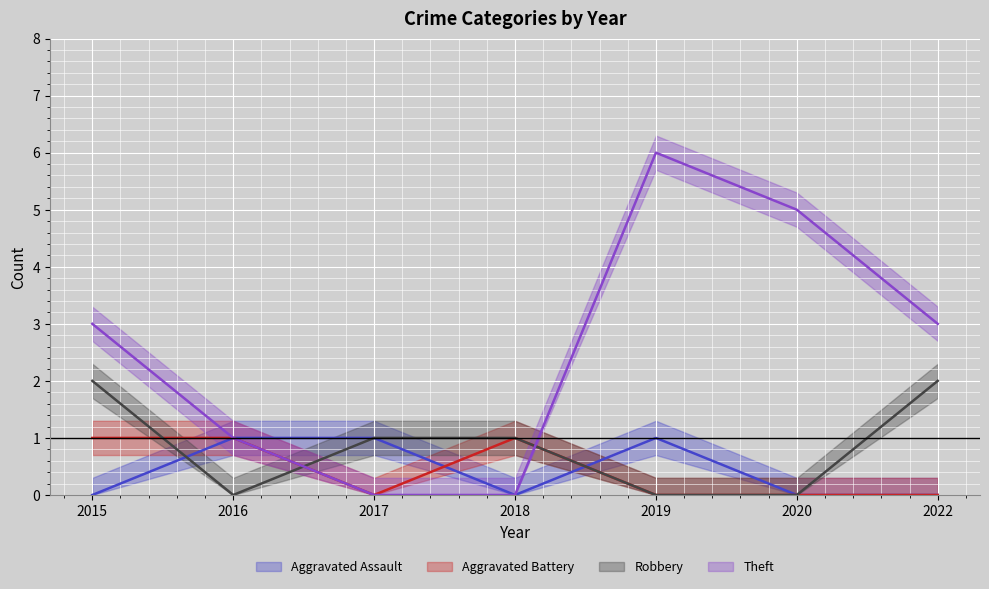

What is the total value across all series at 2020?

5